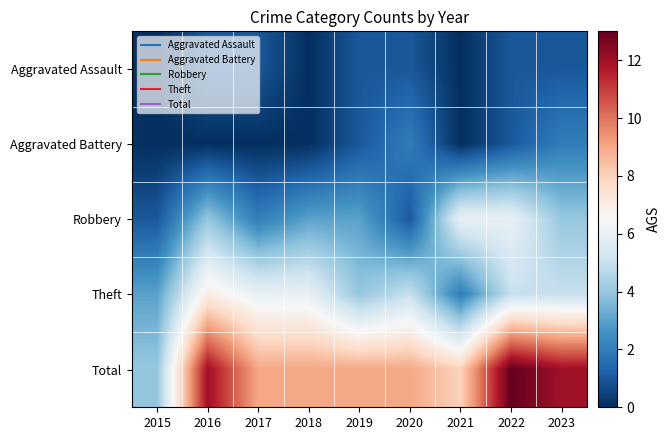

What is the total value across all series at 2015?

8